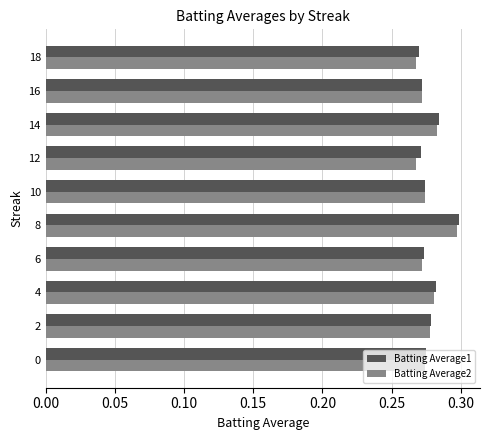

Which series changed the most between 6 and 8?

Batting Average1